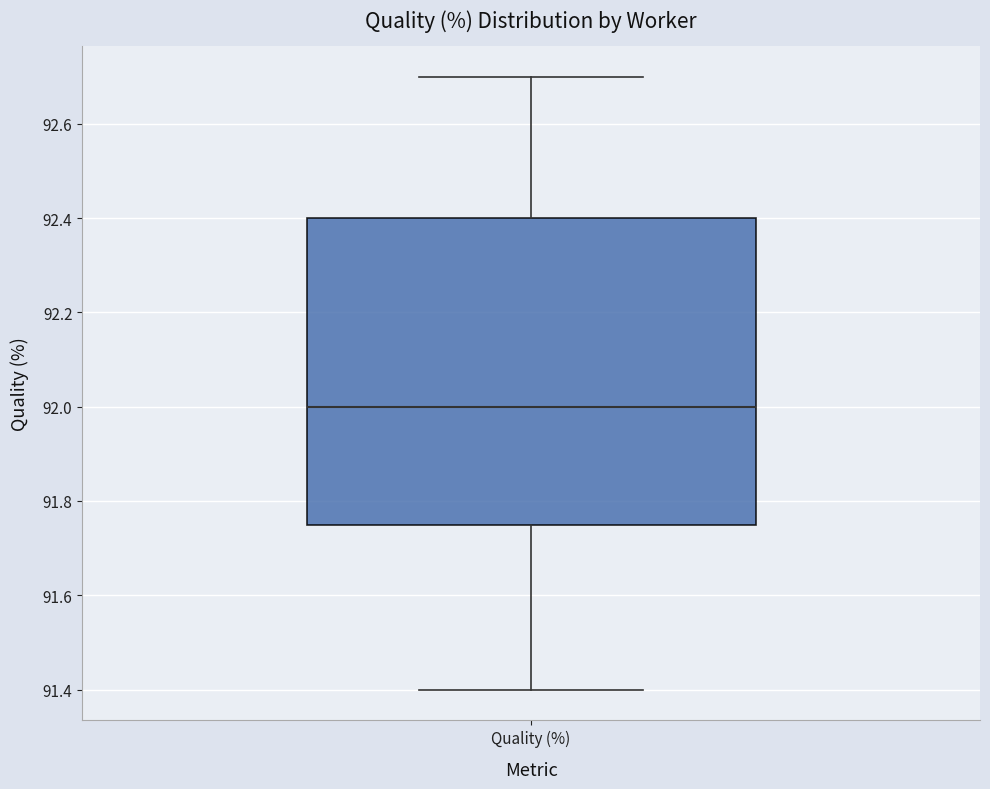

Read this box plot against the y-axis: the position of the median line, the range covered by the box, and the ends of both whiskers. The values are not printed on the chart, so give them approximately, as read against the axis.

median 92.00, box 91.76 to 92.40, whiskers 91.40 to 92.70